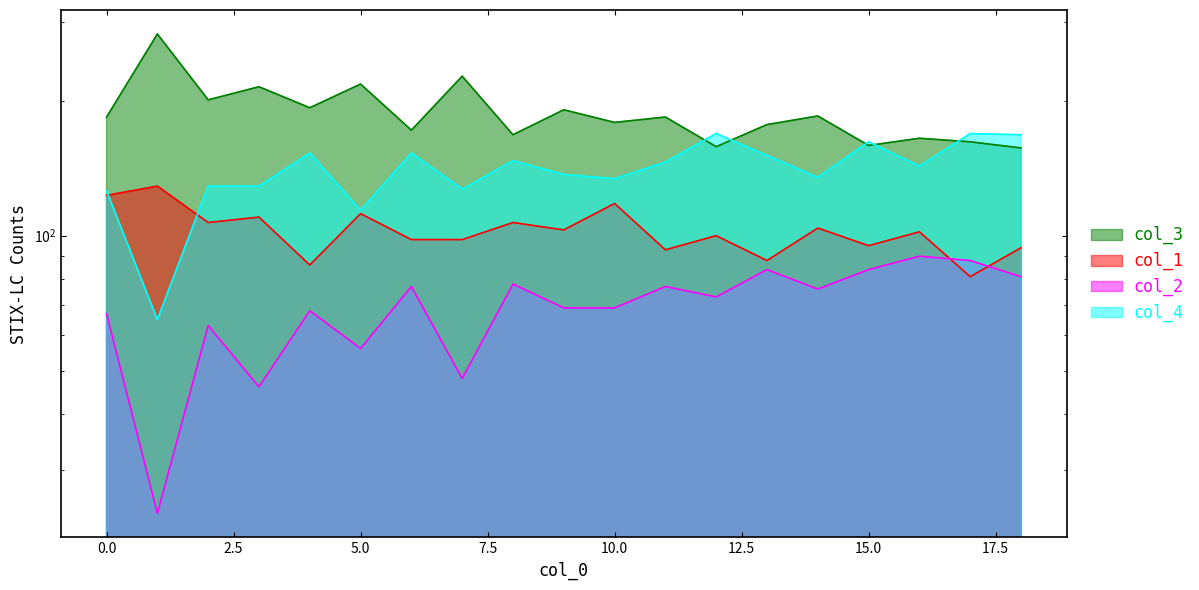

How many categories are shown in the chart?

19